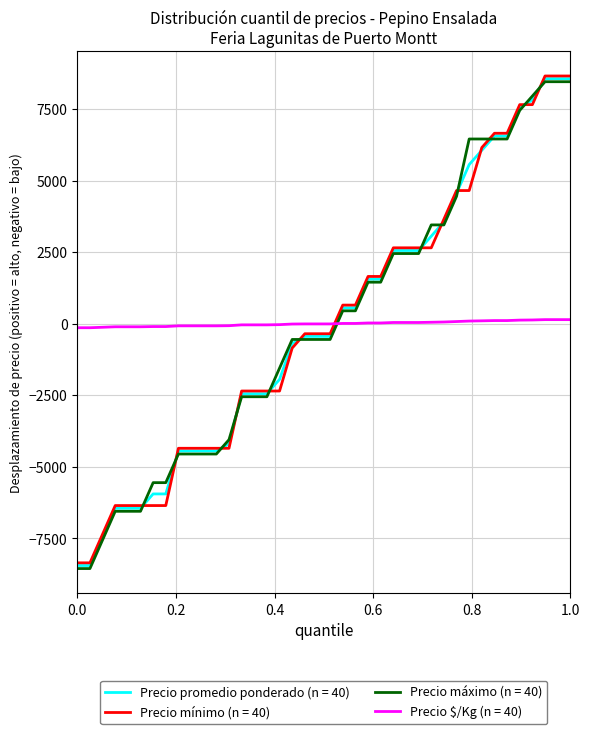

What is the greatest value displayed?

8650.0